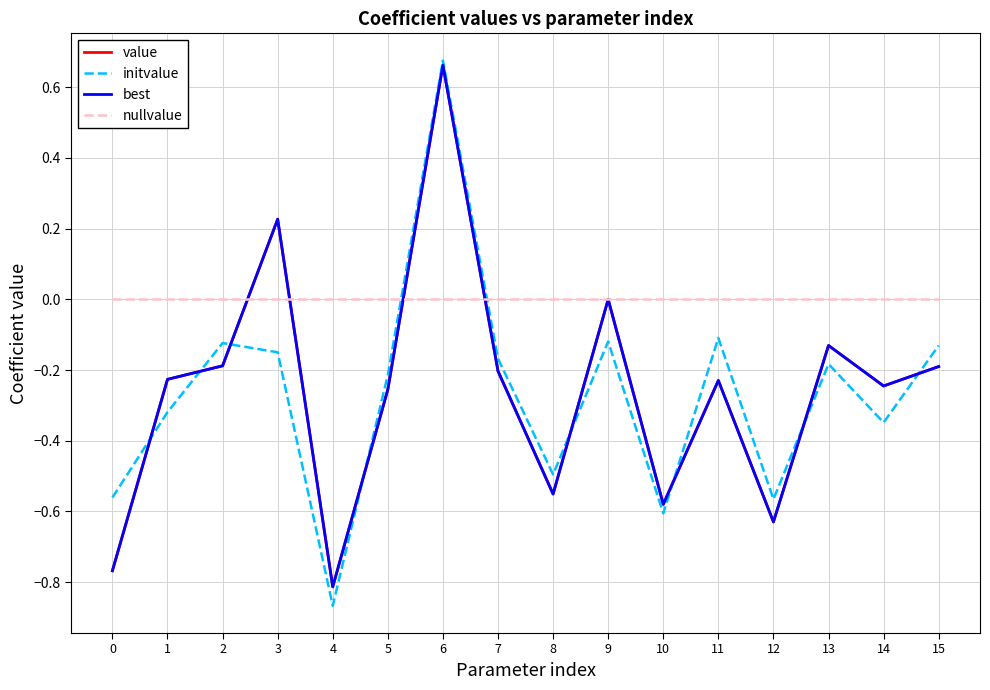

Is it true that value equals -0.3 at 5?

True